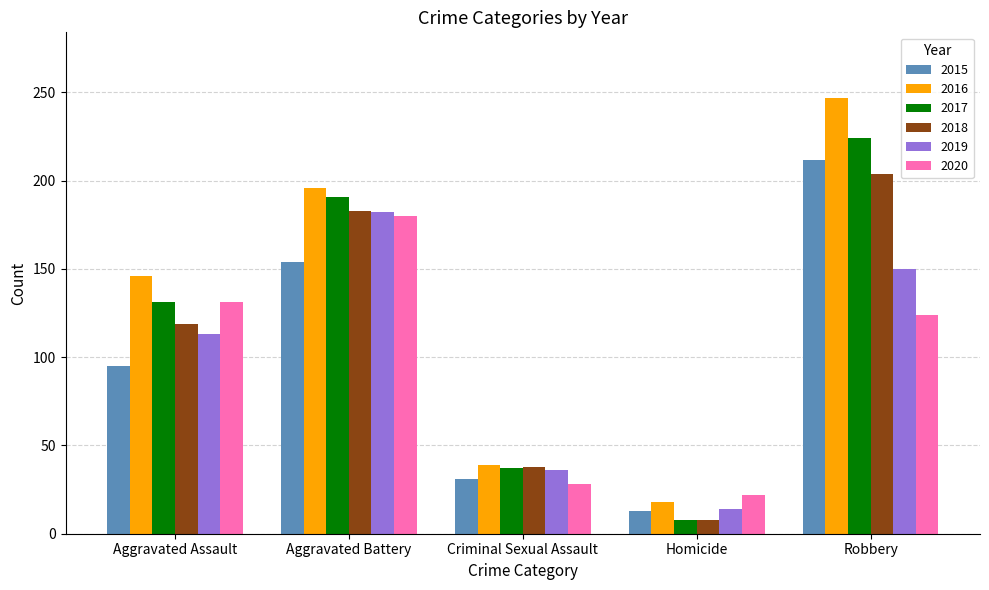

What is the difference between the maximum and second lowest values in the 2017 series?

187